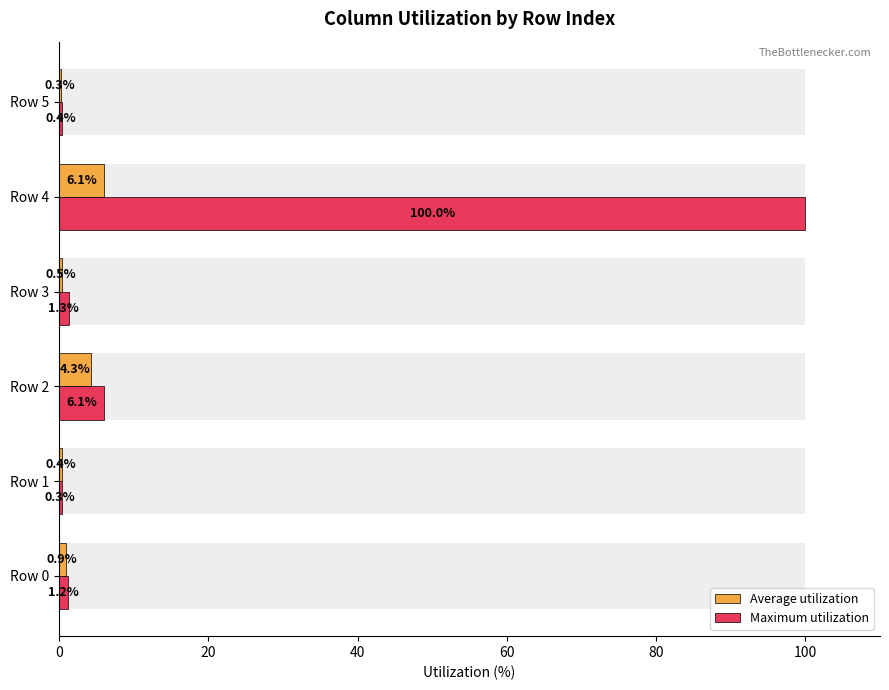

Count the number of data series in this chart.

2